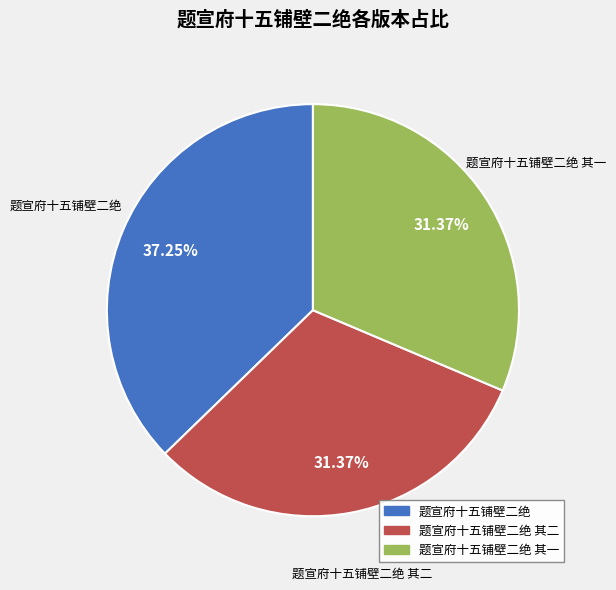

Approximately how many times larger is the value at 题宣府十五铺壁二绝 compared to 题宣府十五铺壁二绝 其二?

1.2